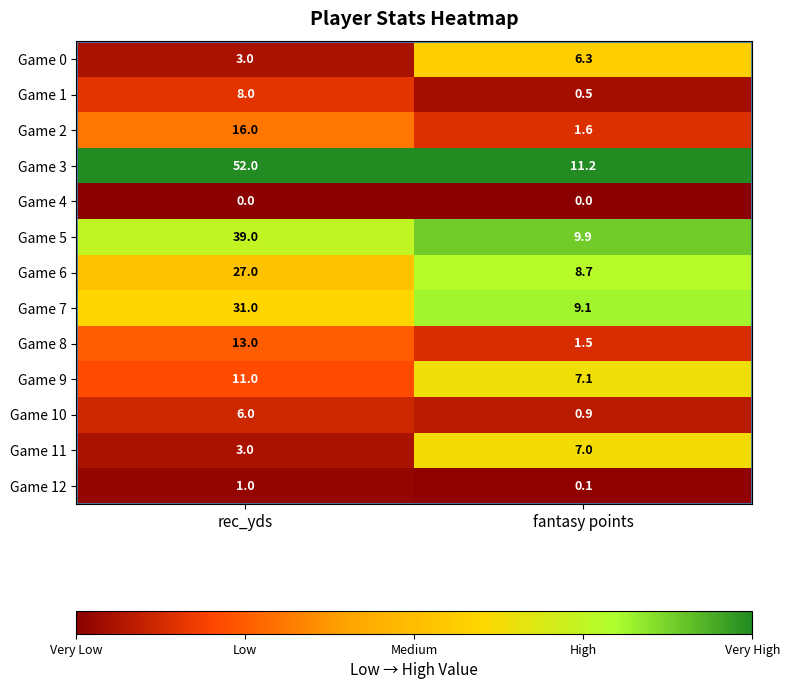

Rank the series by their maximum value, from lowest to highest.

Game 4, Game 12, Game 10, Game 0, Game 11, Game 1, Game 9, Game 8, Game 2, Game 6, Game 7, Game 5, Game 3